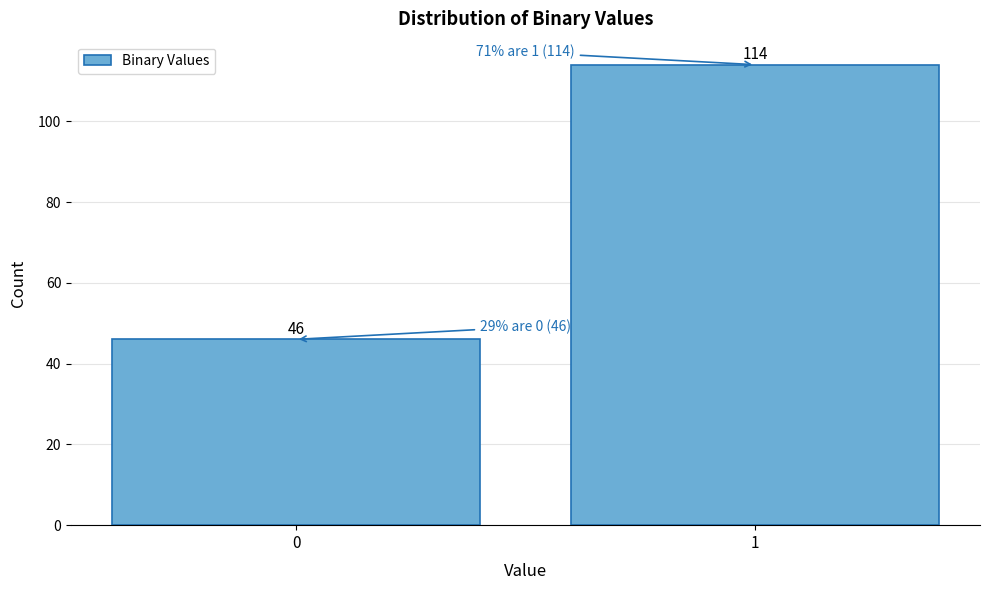

Reading left to right, list all the values displayed in this chart.

0=46	1=114